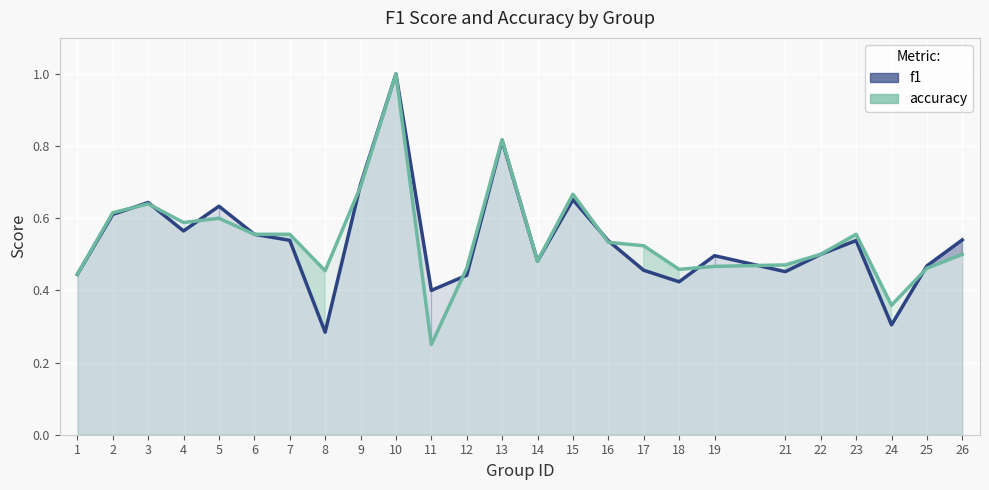

What is the highest value of the accuracy series?

1.0